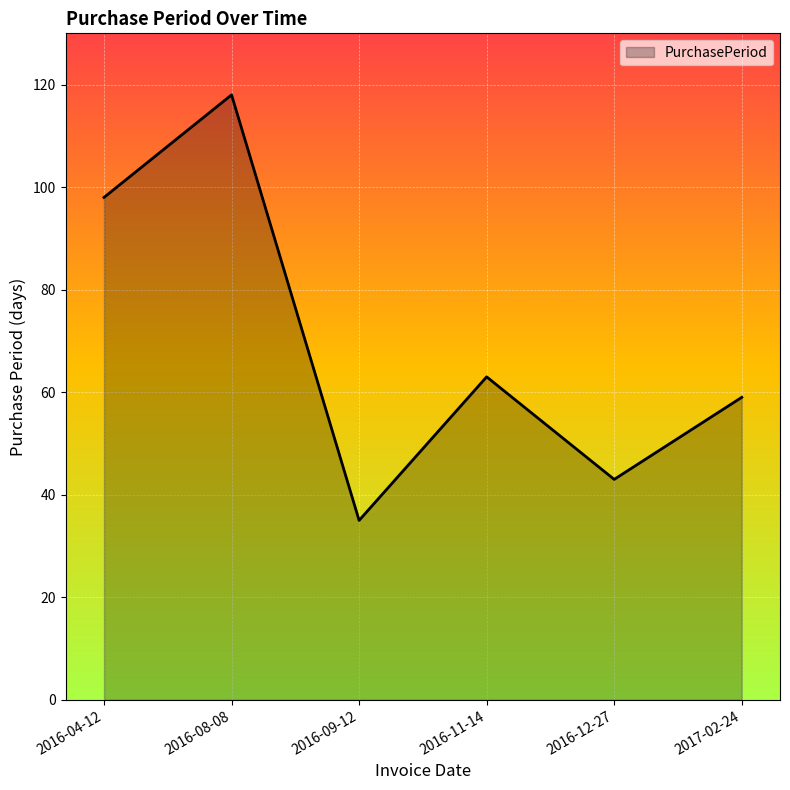

How many series are shown in this chart?

1